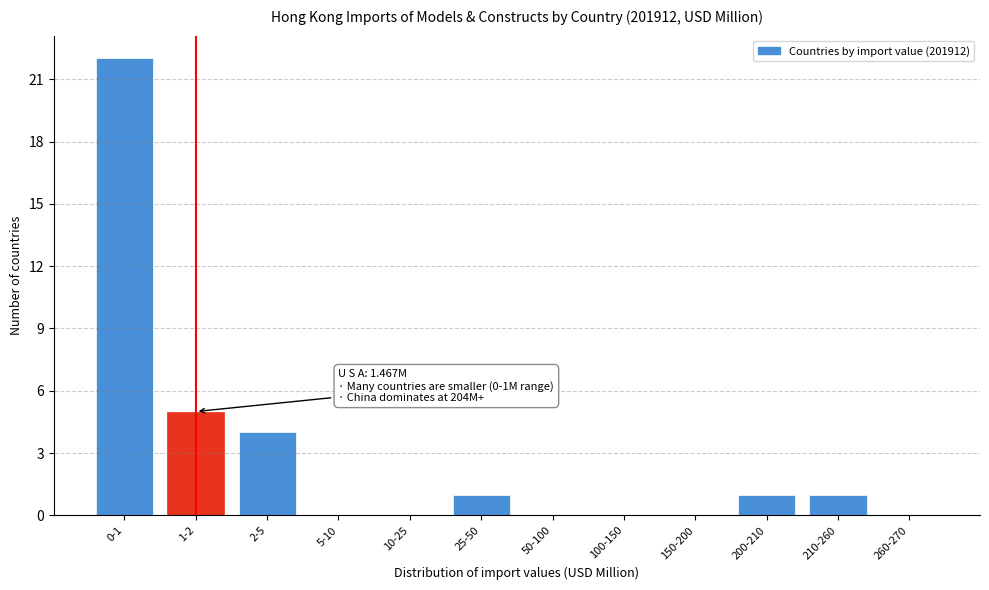

Reading left to right, what are all the values shown in this chart?

0-1=22	1-2=5	2-5=4	5-10=0	10-25=0	25-50=1	50-100=0	100-150=0	150-200=0	200-210=1	210-260=1	260-270=0